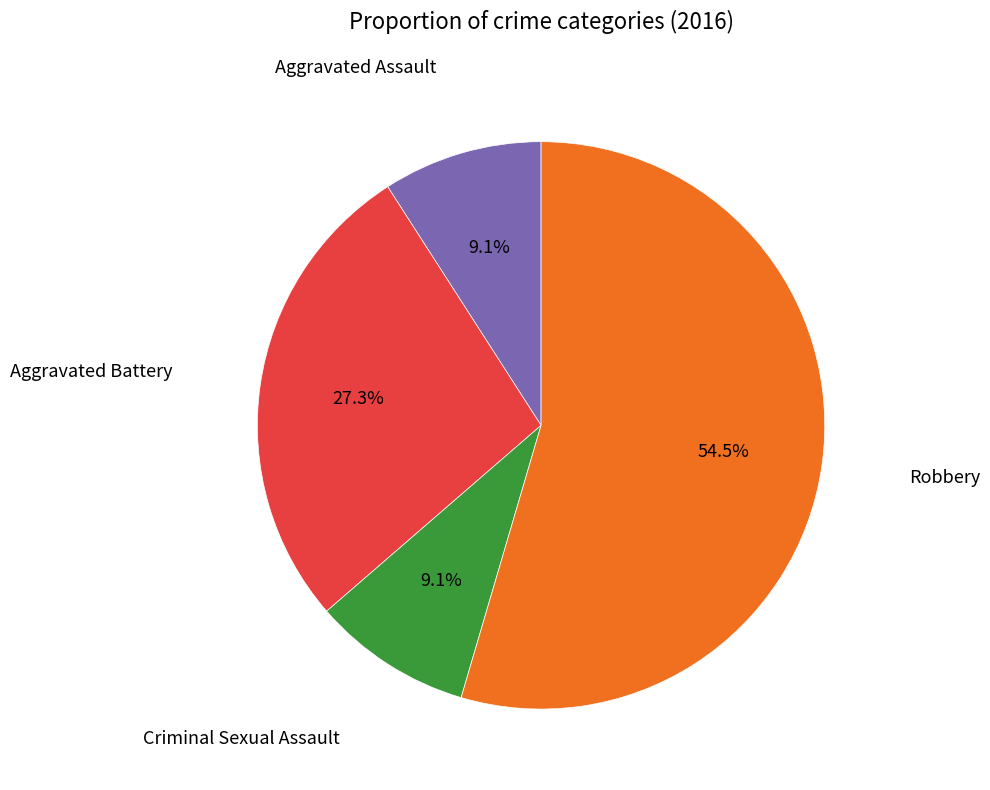

To the nearest percent, what is the combined percentage of Criminal Sexual Assault and Aggravated Battery?

36%